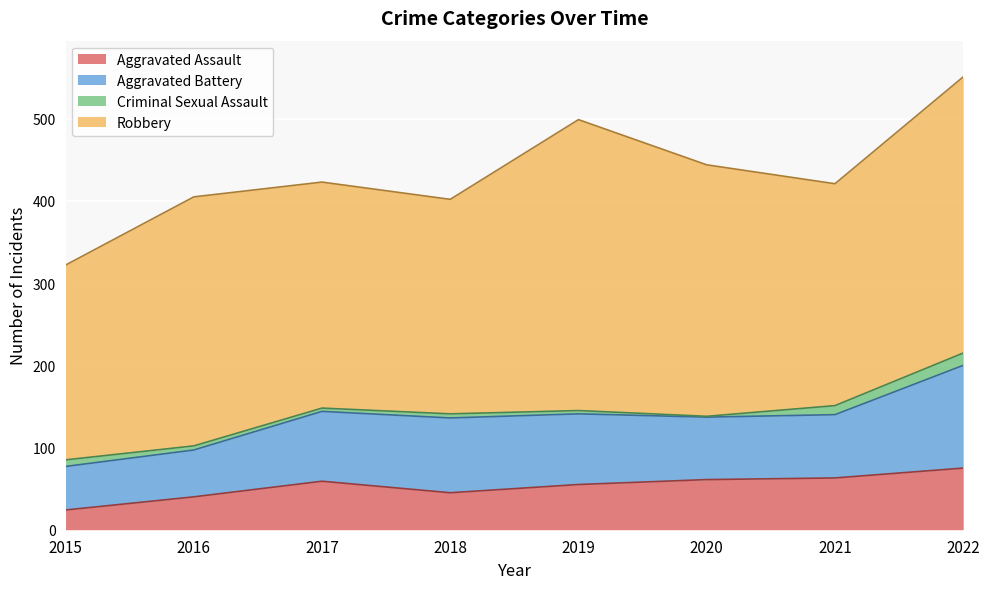

True or false: Robbery and Aggravated Assault intersect in this chart.

False